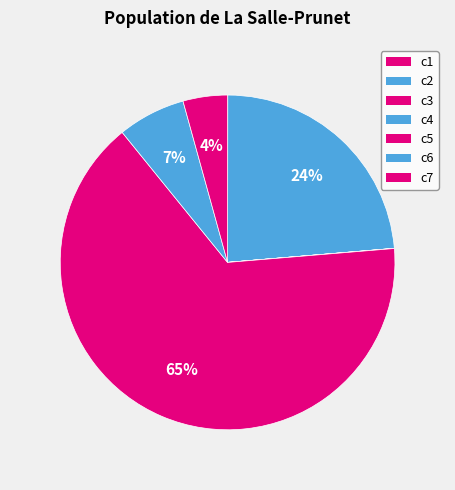

Is it true that c1 is 0% of the pie?

True